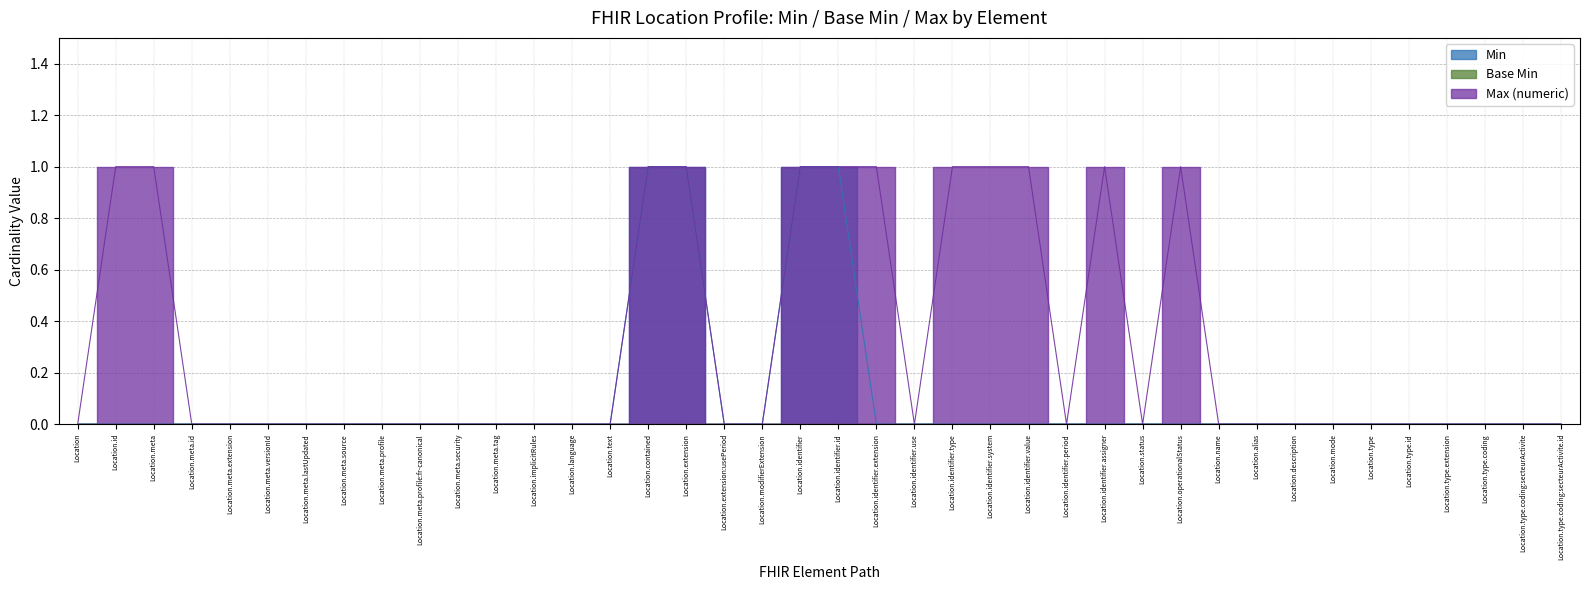

True or false: Max (numeric) and Min intersect in this chart.

False